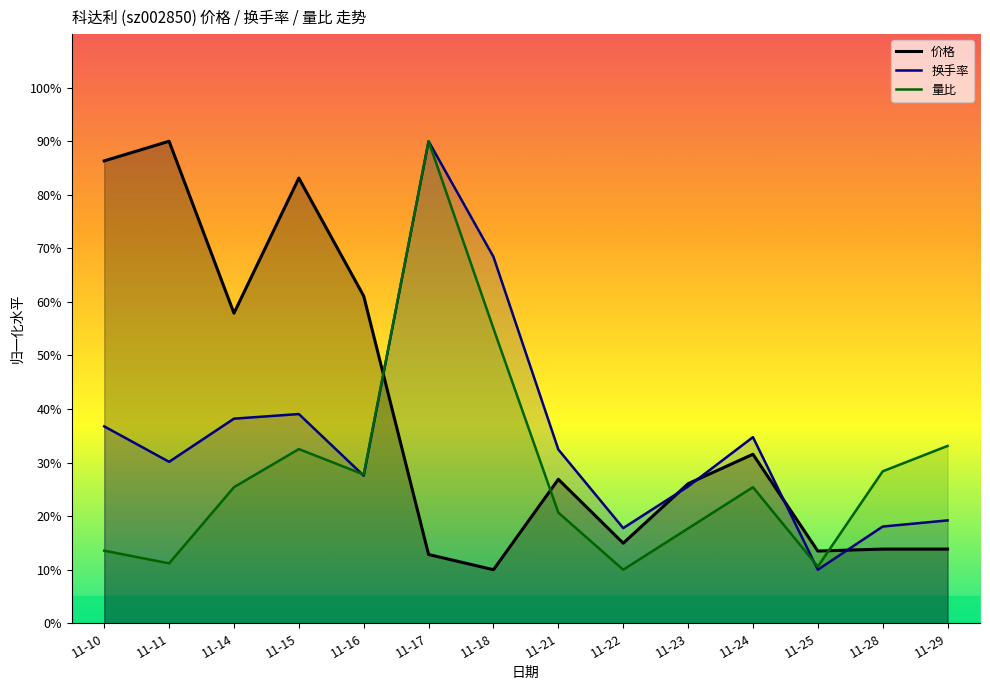

Which label corresponds to the largest value in the chart?

11-11